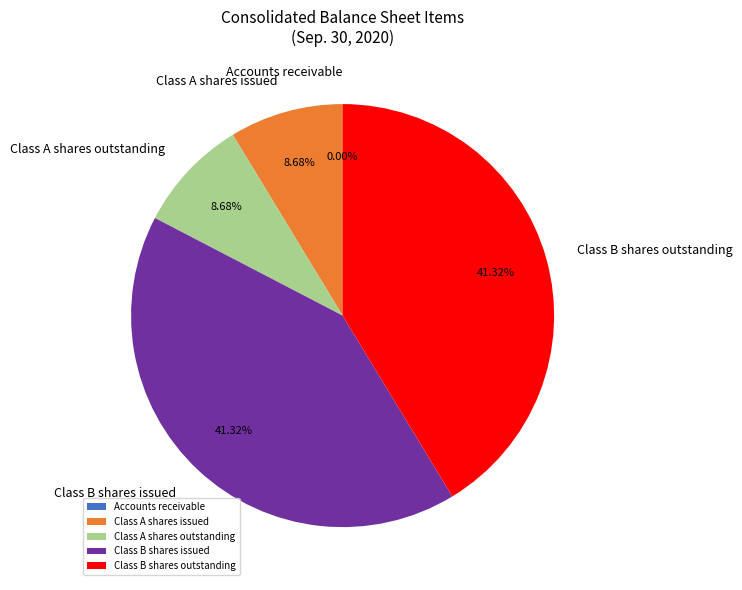

Is there a majority slice in this chart?

No